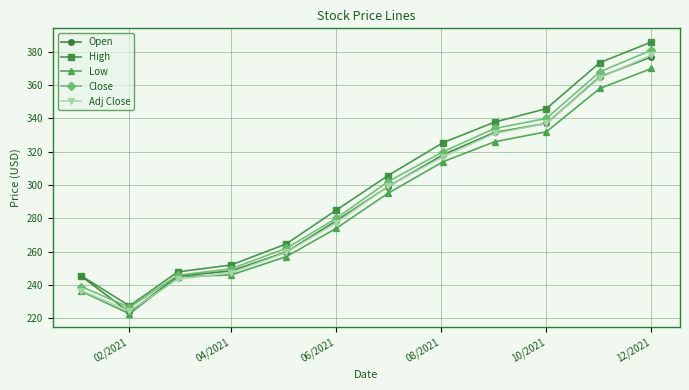

Reading left to right, list all the values displayed in this chart.

Open: 245.3	223.5	245.3	248.4	259.8	278.5	299.0	318.2	331.6	337.0	365.0	377.0
High: 245.5	227.4	247.8	252.0	264.6	284.9	305.6	325.5	337.8	345.9	373.5	385.9
Low: 236.2	222.7	244.9	246.0	257.0	274.0	295.0	314.0	326.0	332.0	358.0	370.0
Close: 239.0	226.5	245.8	249.7	262.0	280.0	302.0	320.0	334.0	340.0	368.0	381.0
Adj Close: 236.7	224.3	243.4	247.4	259.5	277.3	299.2	317.0	331.0	337.0	364.5	378.0